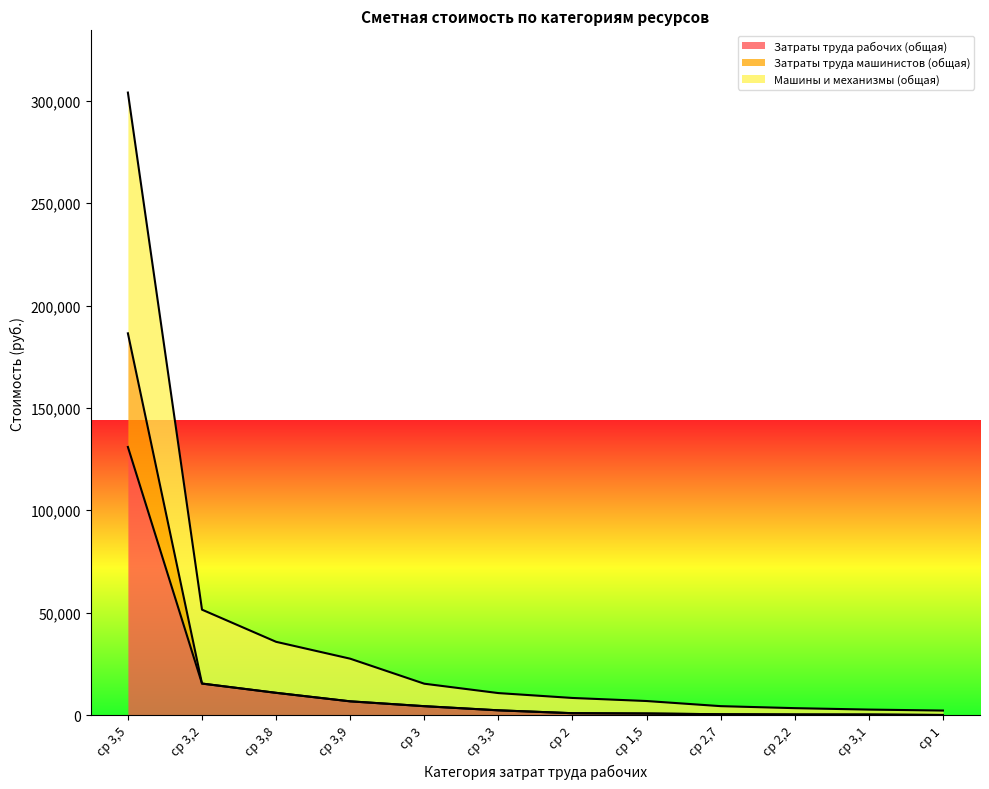

The Машины и механизмы (общая) series shows 15294.8 at ср 3. True or false?

True